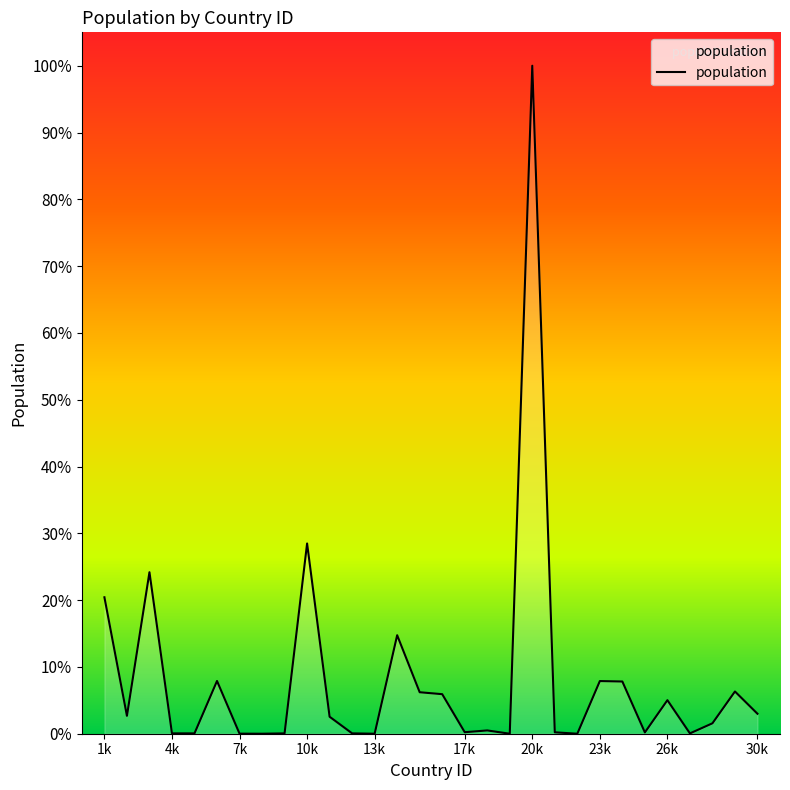

Is this an area chart (filled region under the line)?

Yes